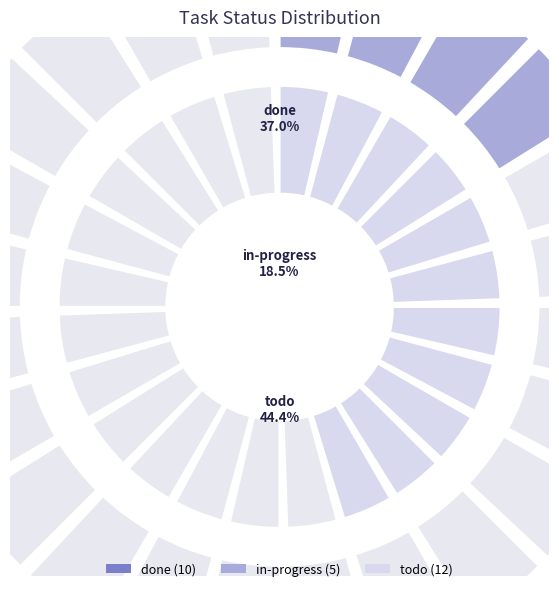

Does any single category account for the majority?

No